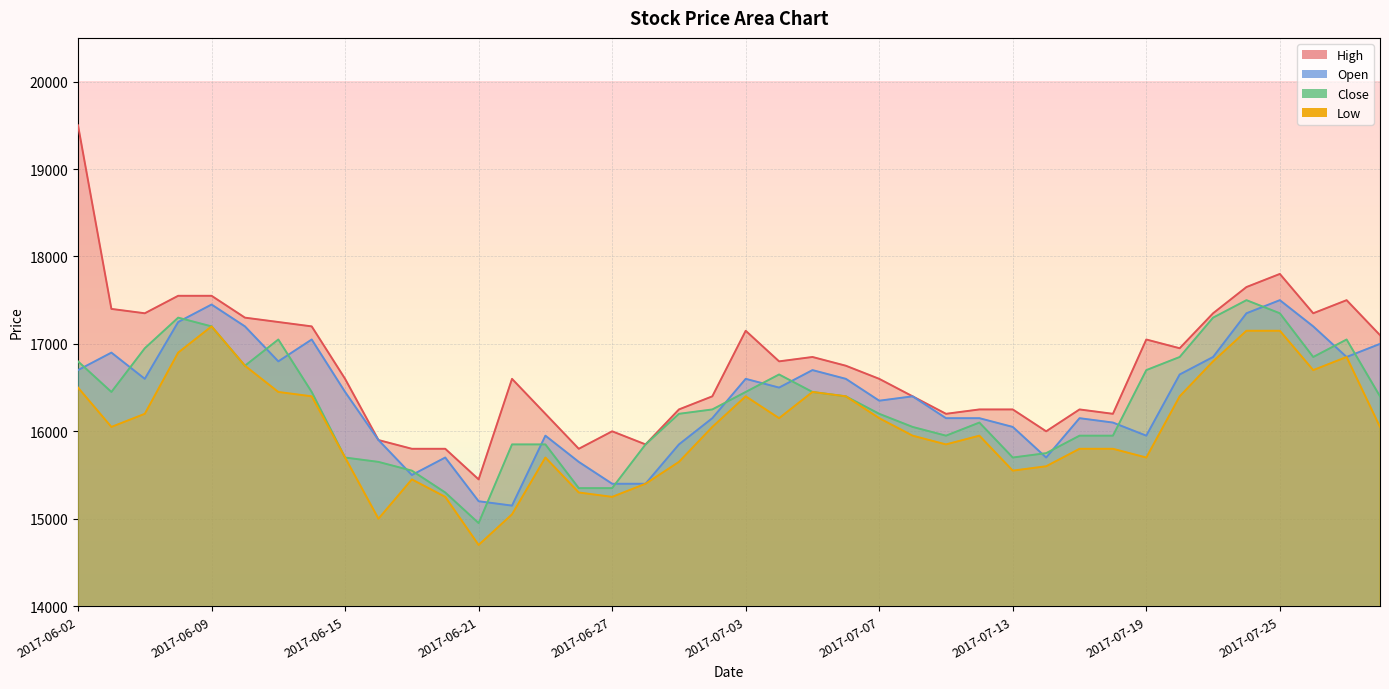

What is the maximum value shown in the chart?

19500